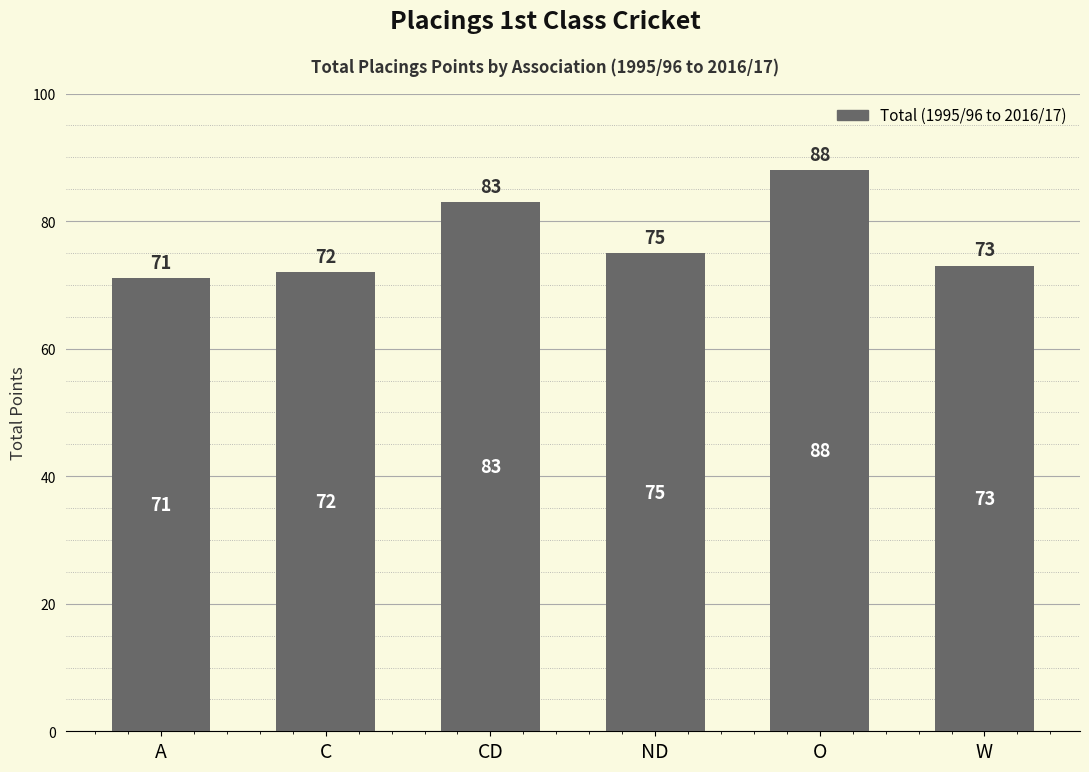

Which label corresponds to the largest value in the chart?

O